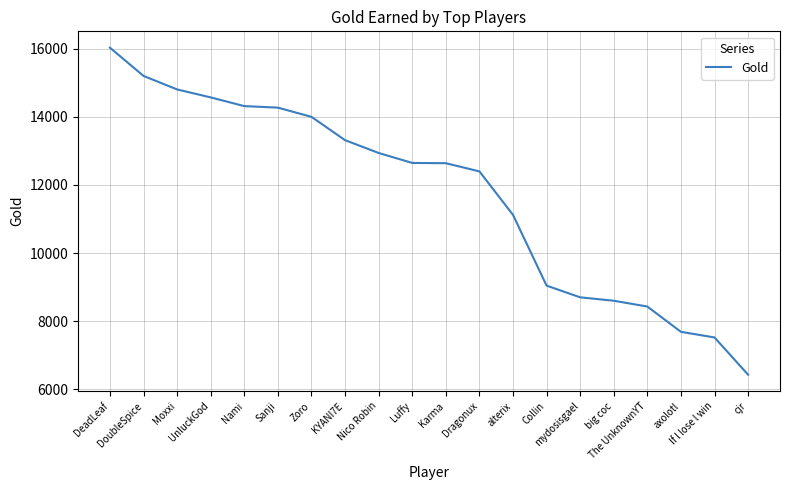

What is the maximum value shown in the chart?

16024